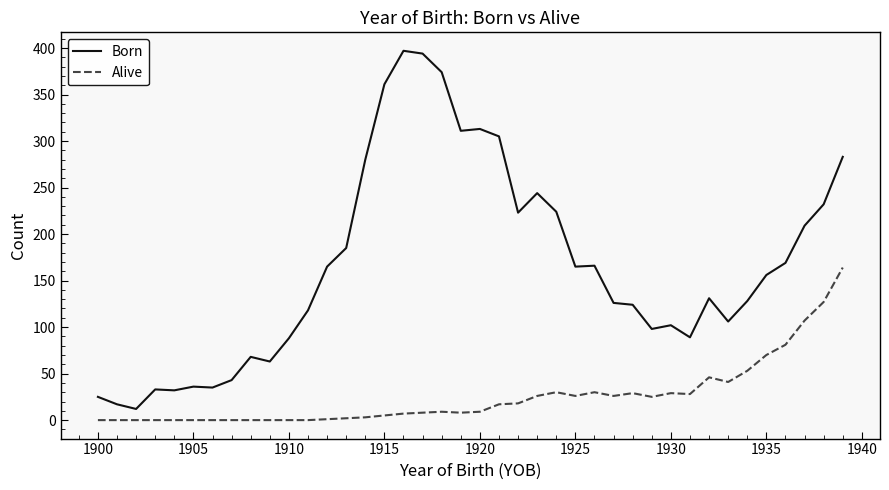

List the series in order of their overall mean, highest first.

Born, Alive